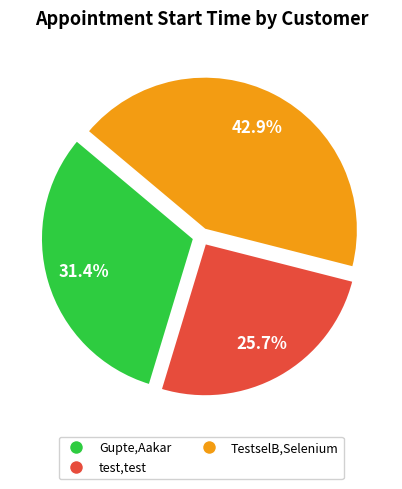

The Gupte,Aakar slice represents 31% of the pie. True or false?

True